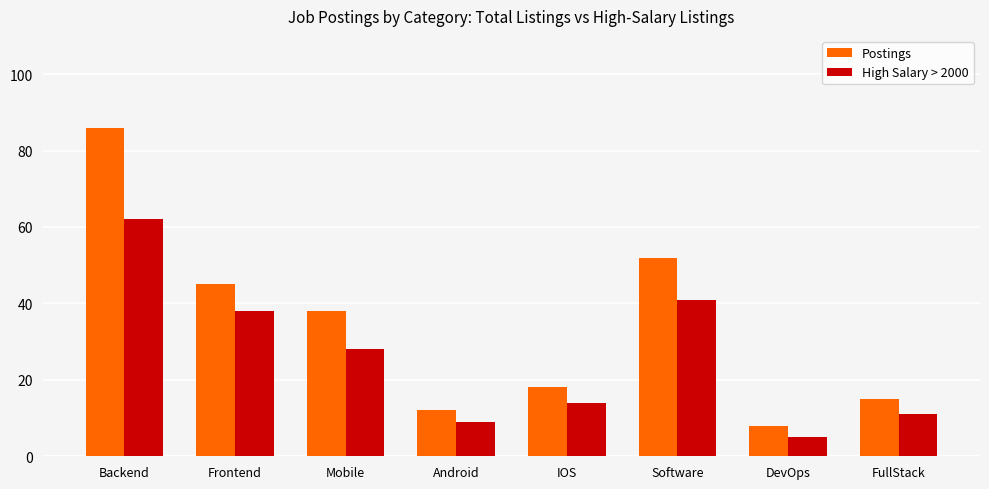

Is the value of Postings at DevOps greater than the value of High Salary > 2000 at Android?

No